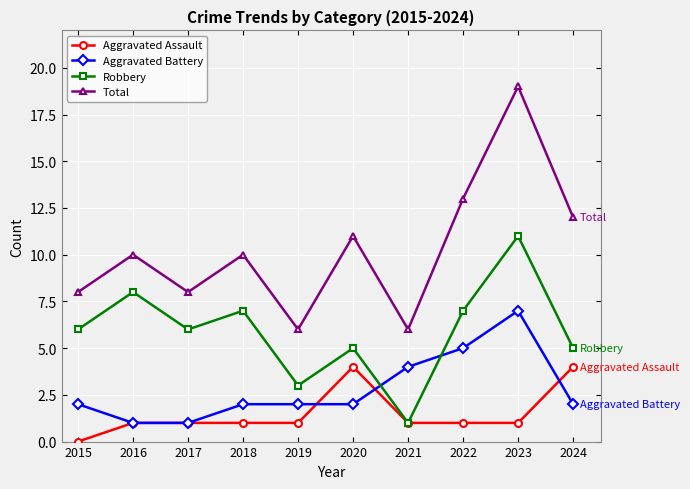

What is the sum of the Robbery values at 2018 and 2017?

13